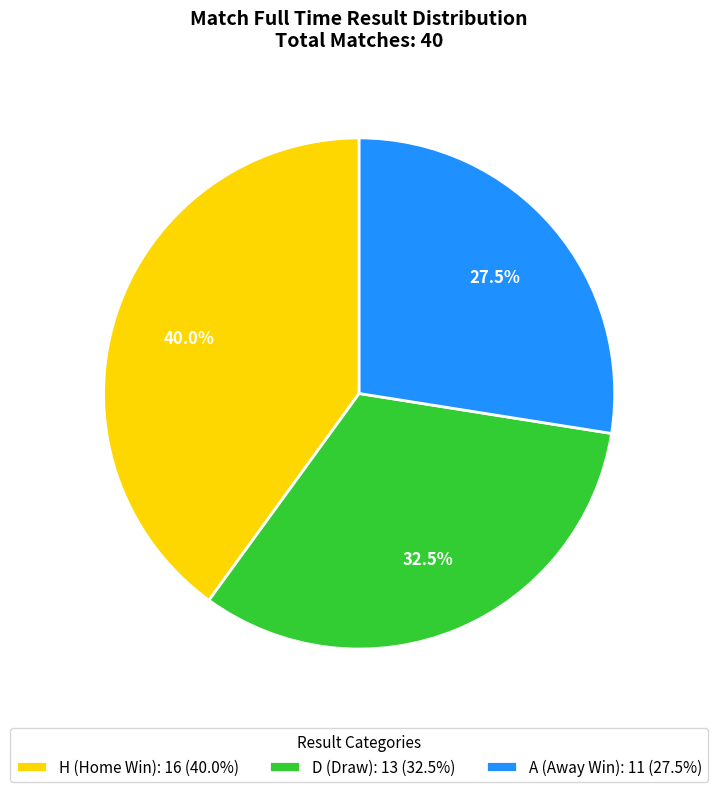

Is there any slice that represents more than half of the pie?

No